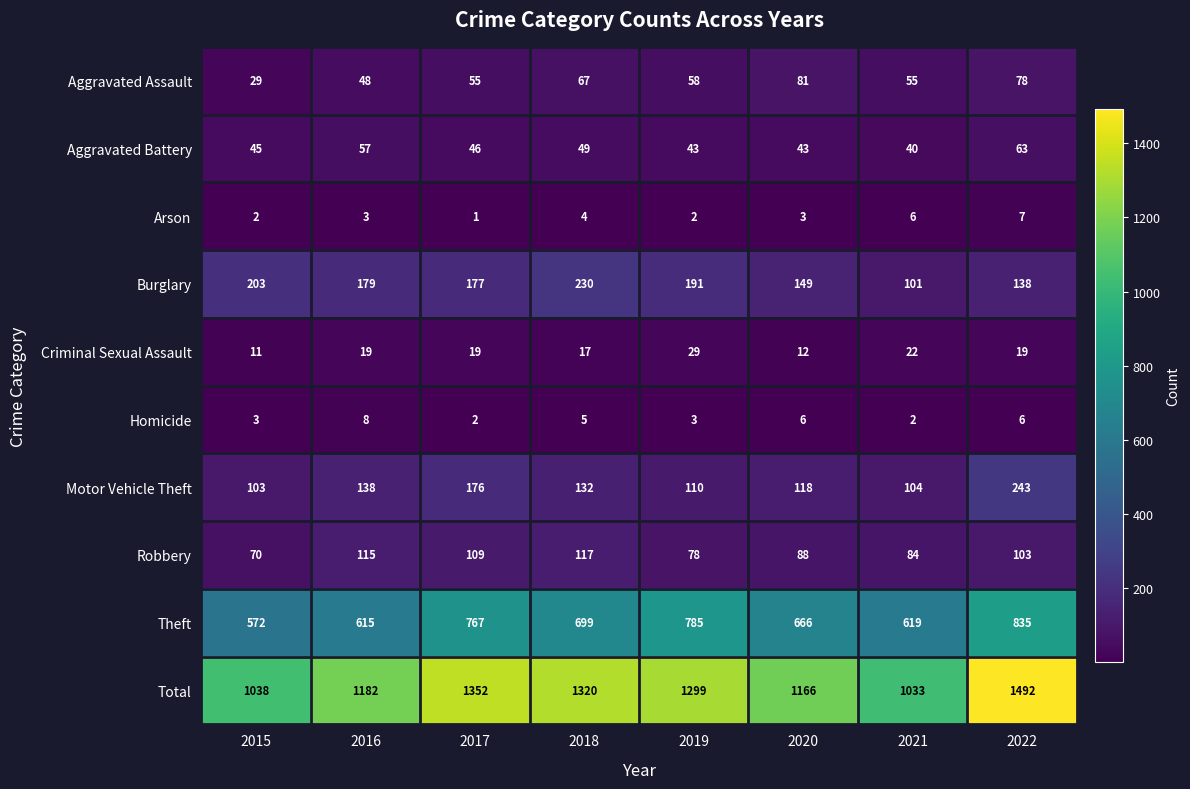

What is the difference between the Theft values at 2022 and 2017?

68